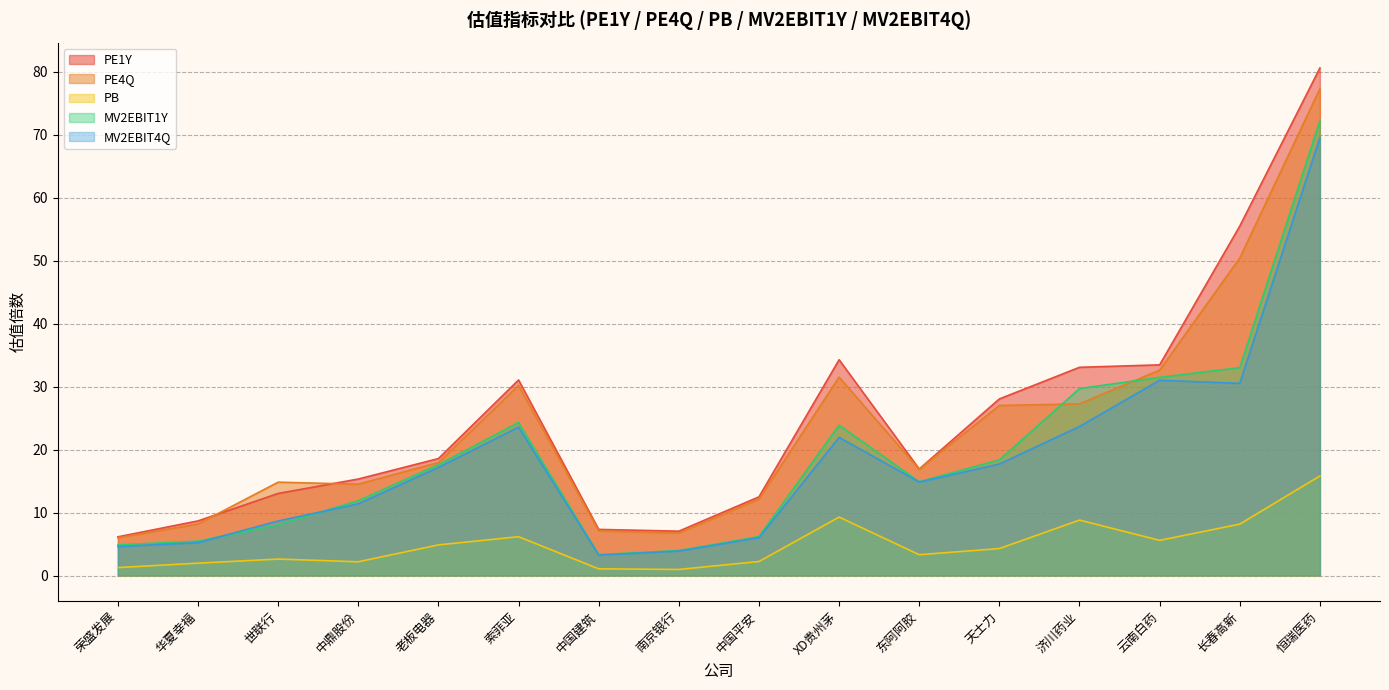

Where does the PB series first go above 4?

老板电器